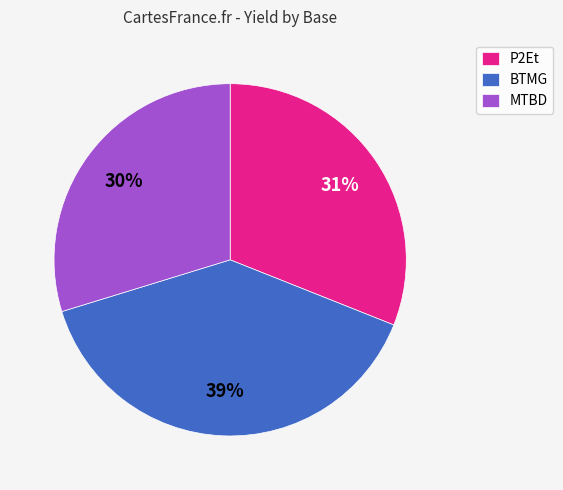

Which has a higher value, MTBD or P2Et?

P2Et